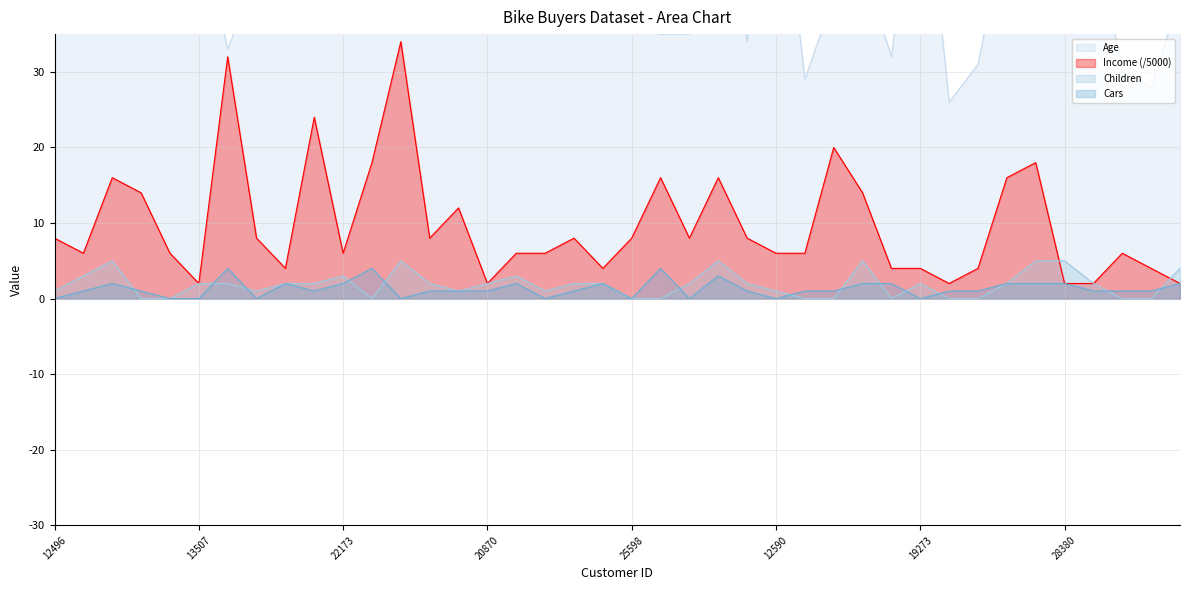

List the series in order of their peak value, lowest first.

Cars, Children, Income, Age